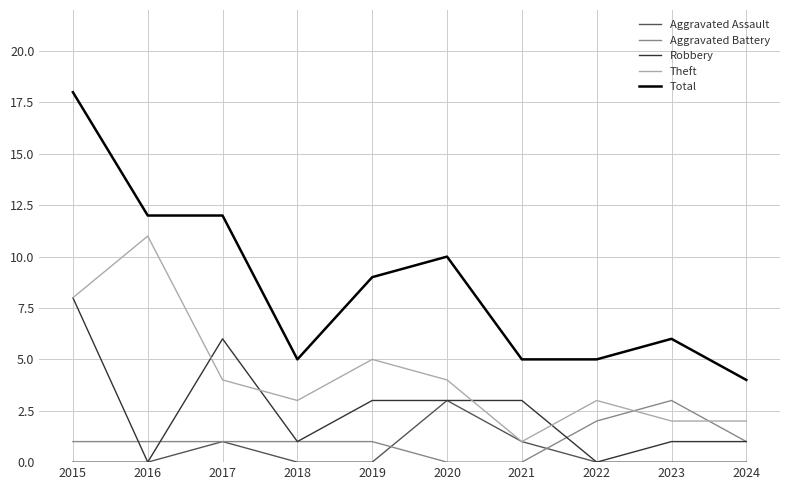

True or false: Total and Theft cross at least once.

False